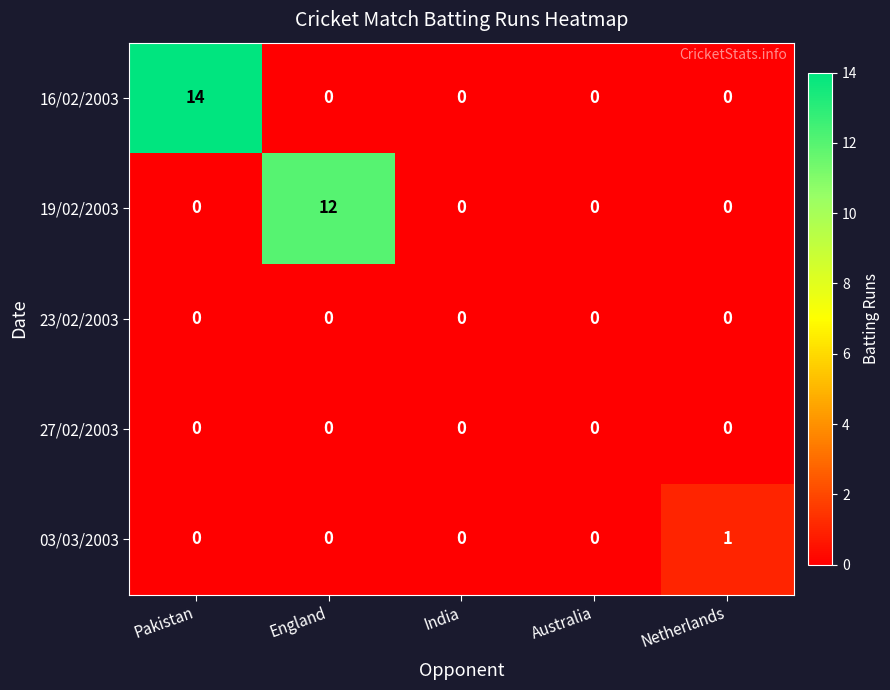

Which series changed the most between Pakistan and Australia?

16/02/2003